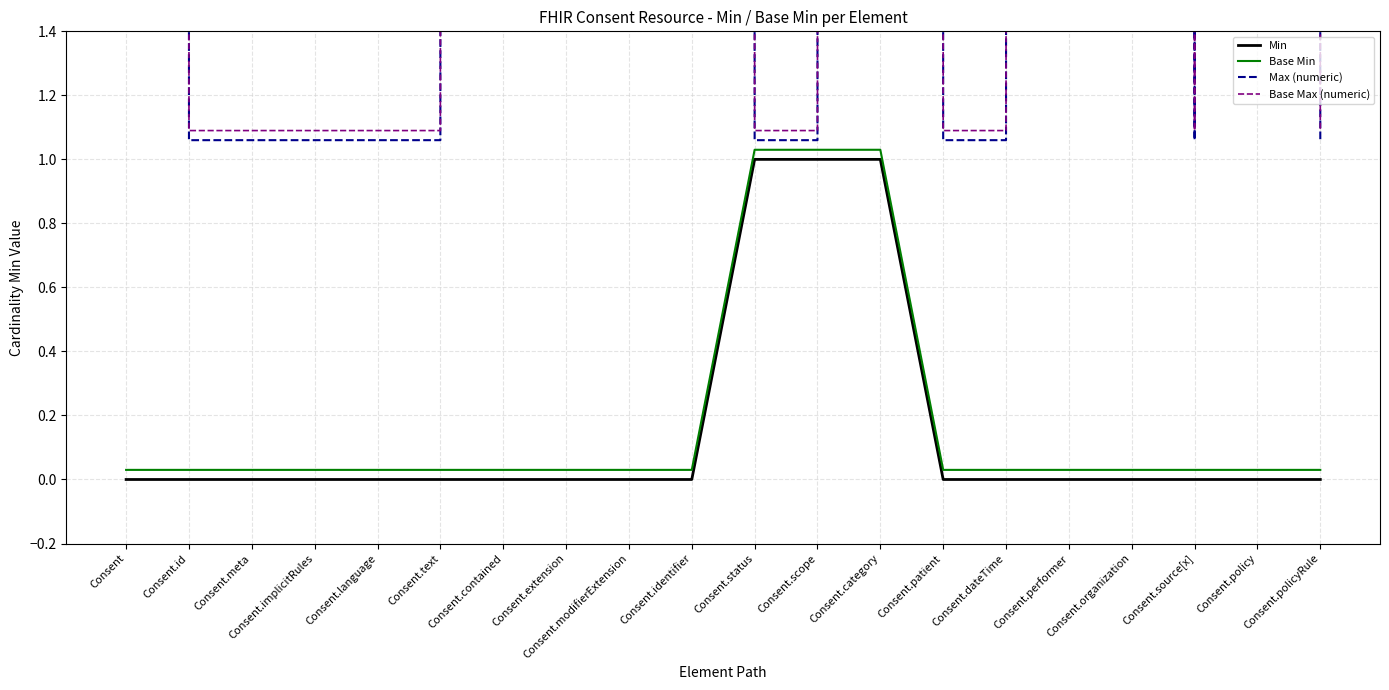

Which series has the widest spread of values?

Max (numeric)